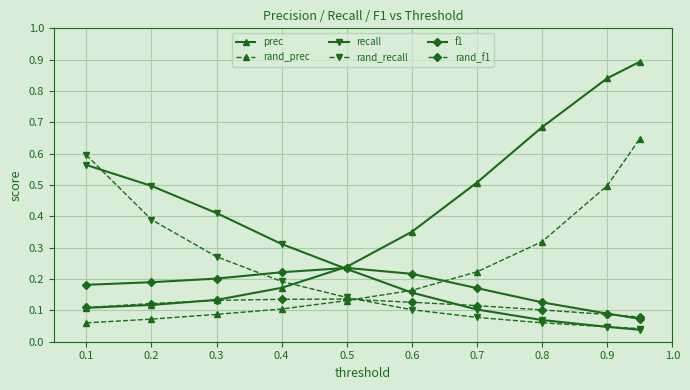

Which series has the largest total across all categories?

prec